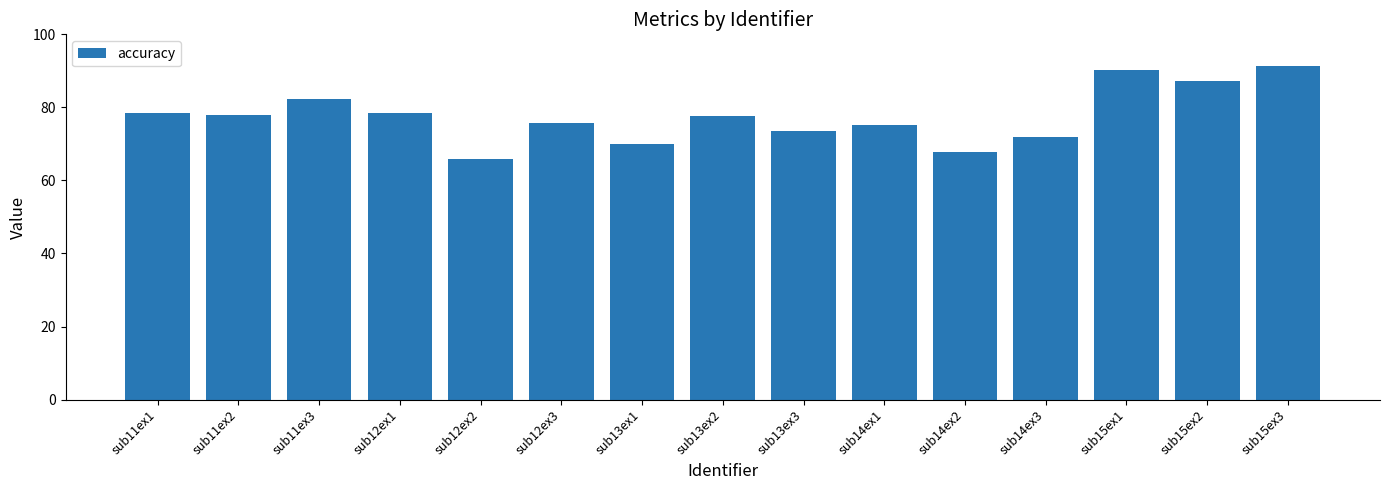

What is the difference between the maximum and minimum values?

25.5